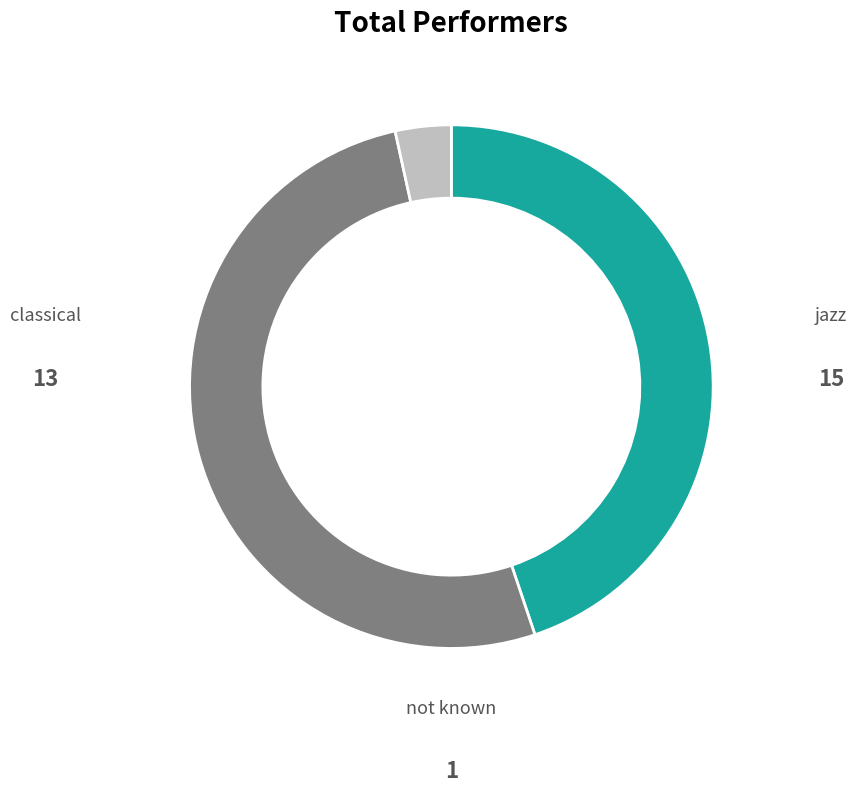

Does any single category account for the majority?

Yes